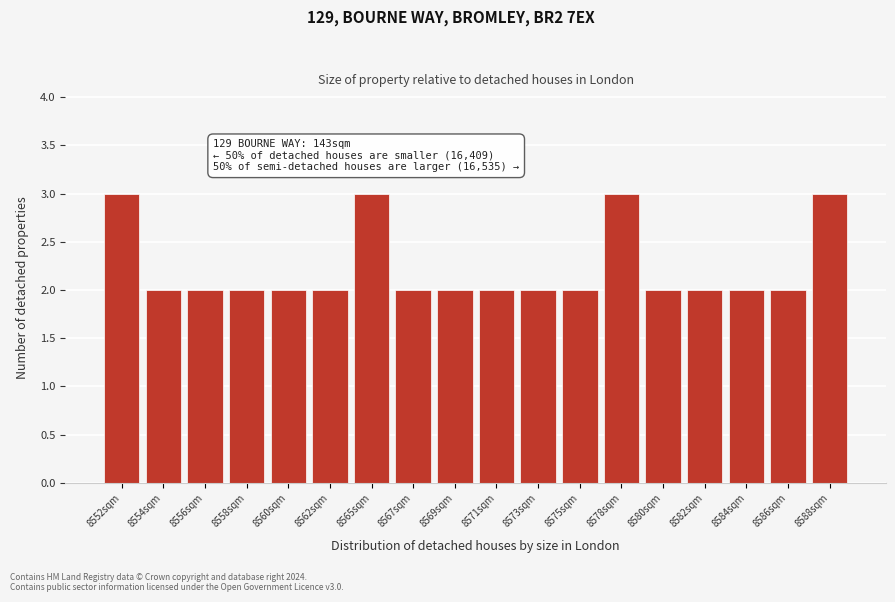

Reading right to left, transcribe all the data shown in this chart.

3	2	2	2	2	3	2	2	2	2	2	3	2	2	2	2	2	3